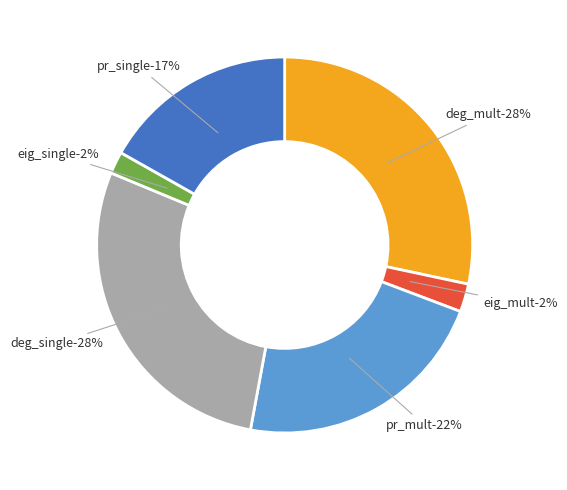

Is it true that deg_mult is 28% of the pie?

True